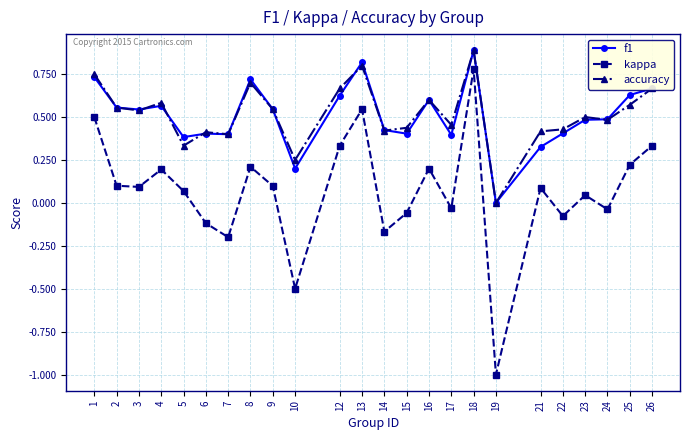

In kappa, how many points are lower than both neighbors (excluding endpoints)?

8